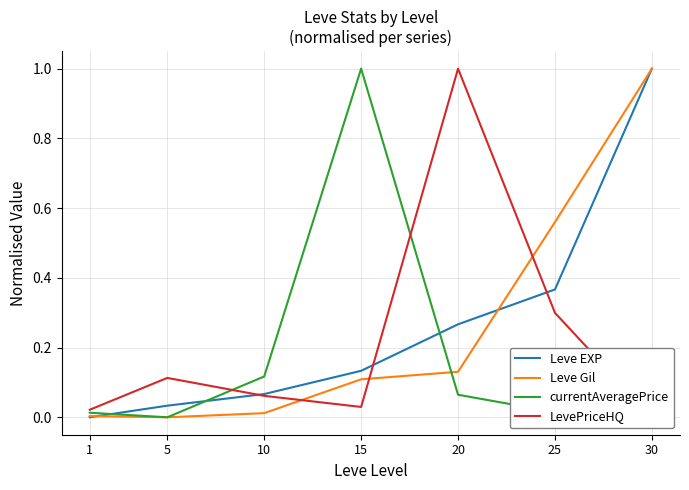

At 1, list the series in order from smallest to largest.

Leve EXP, Leve Gil, currentAveragePrice, LevePriceHQ